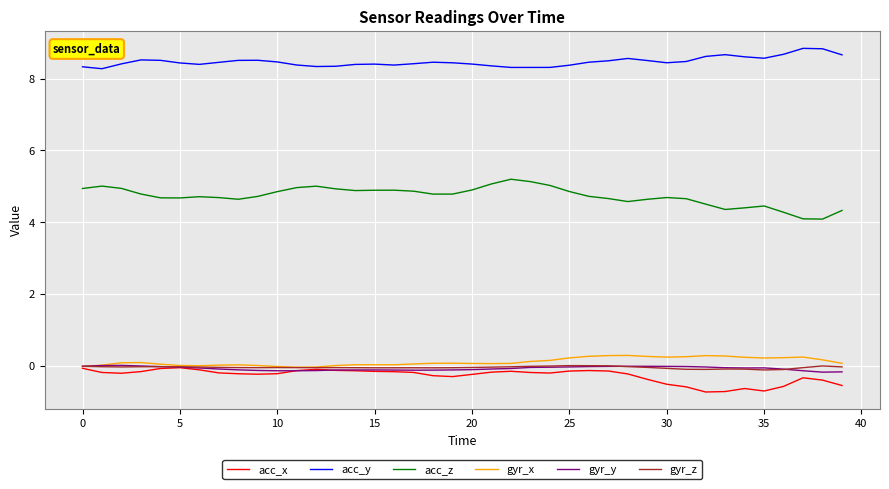

True or false: acc_y and gyr_x intersect in this chart.

False